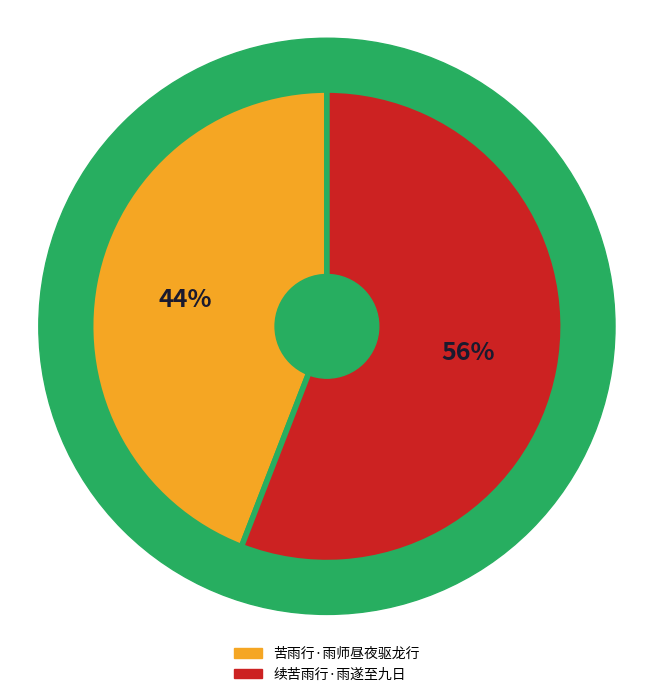

What percentage is the 续苦雨行·雨遂至九日 slice, to the nearest percent?

56%